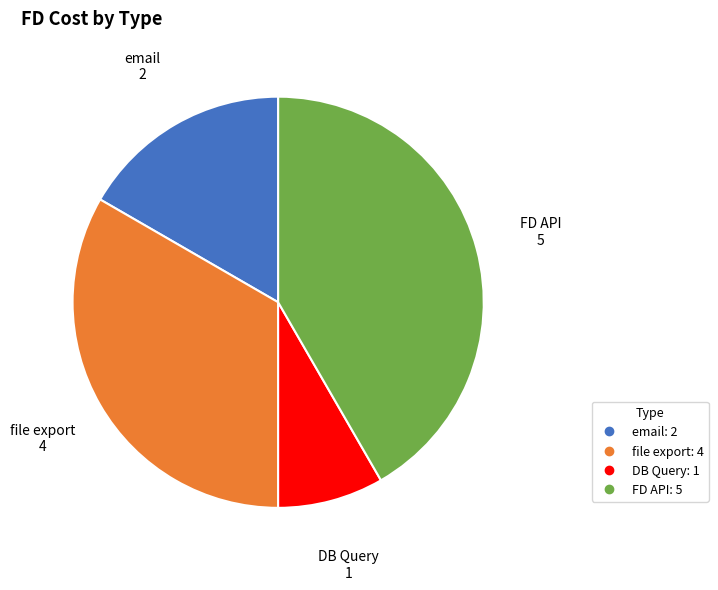

What is the smallest slice in the pie chart?

DB Query